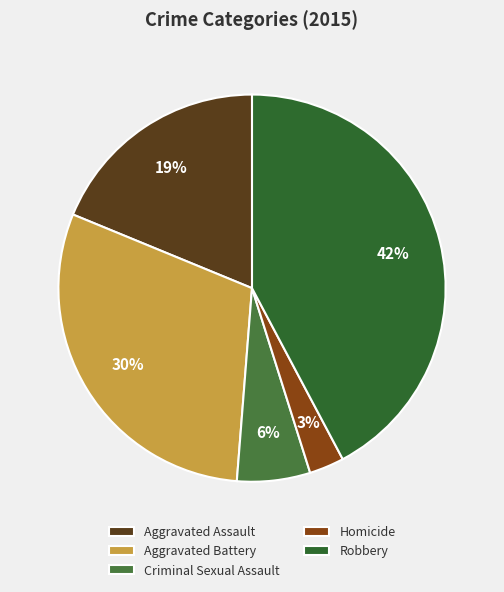

How many slices are in this pie chart?

5